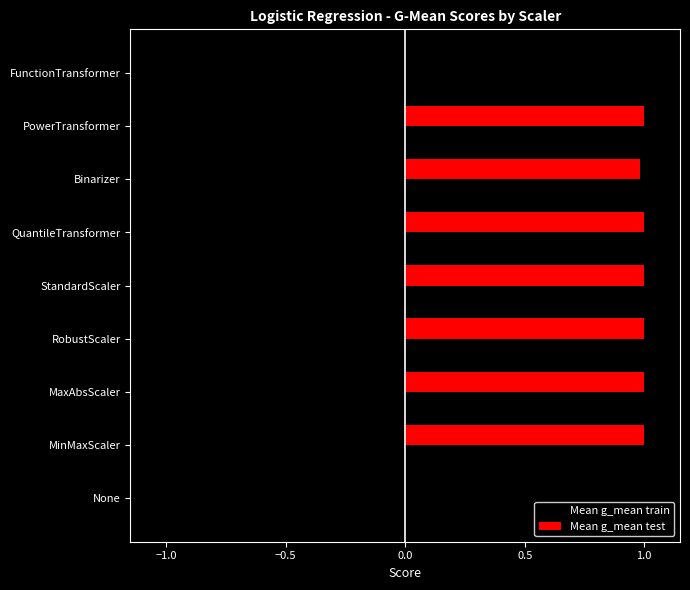

What is the maximum value shown in the chart?

1.0